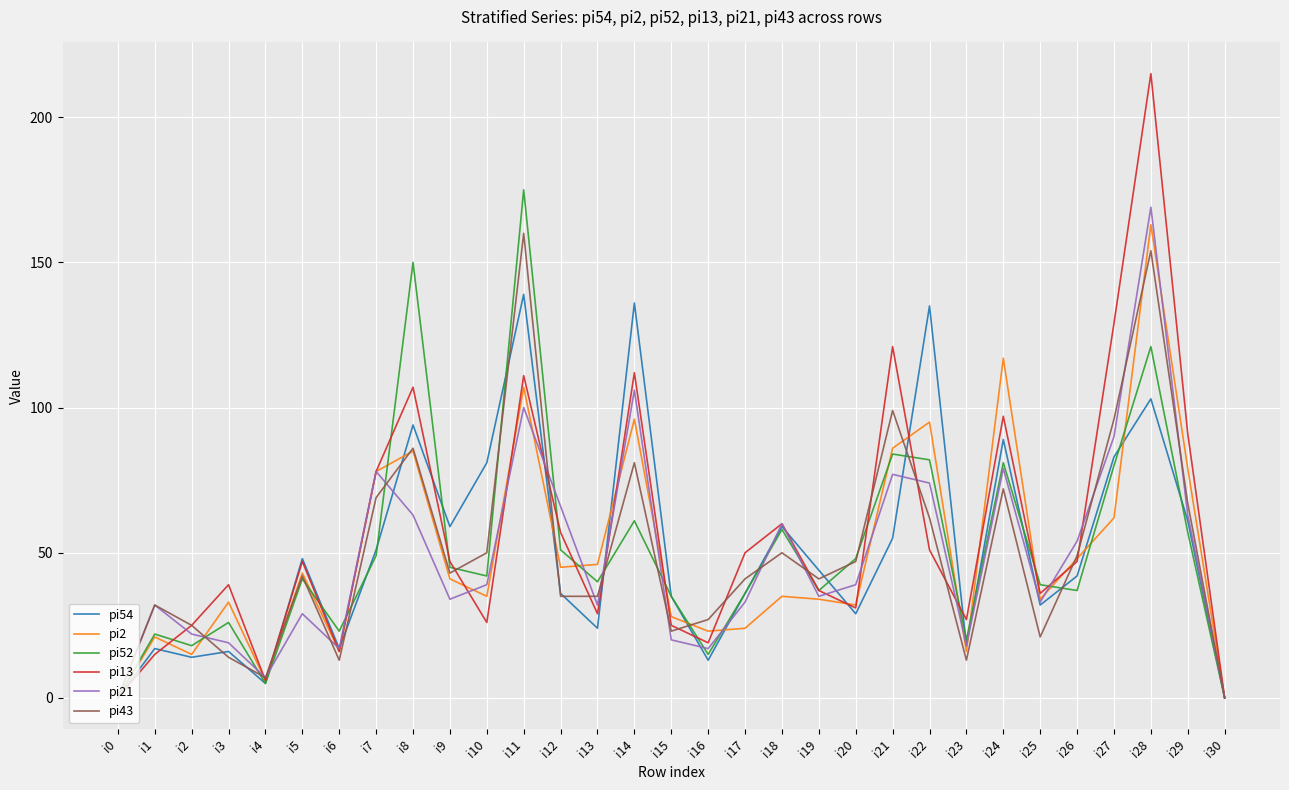

Is the value of pi54 at i30 greater than the value of pi2 at i24?

No